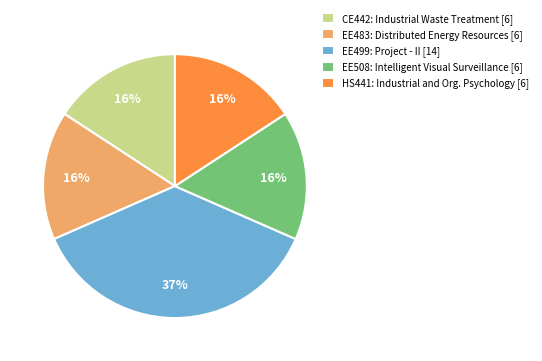

Is the sum of EE508: Intelligent Visual Surveillance [6] and EE499: Project - II [14] greater than half?

Yes